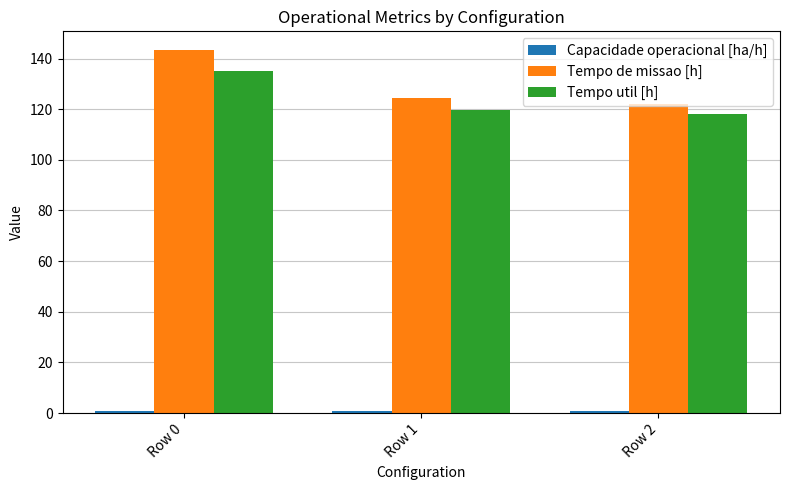

Between Row 0 and Row 2, which series saw the biggest shift?

Tempo de missao [h]